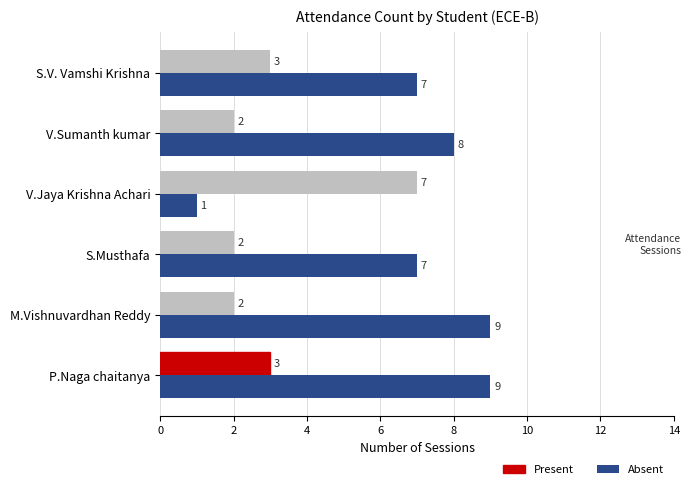

What is the average value of the Present series?

3